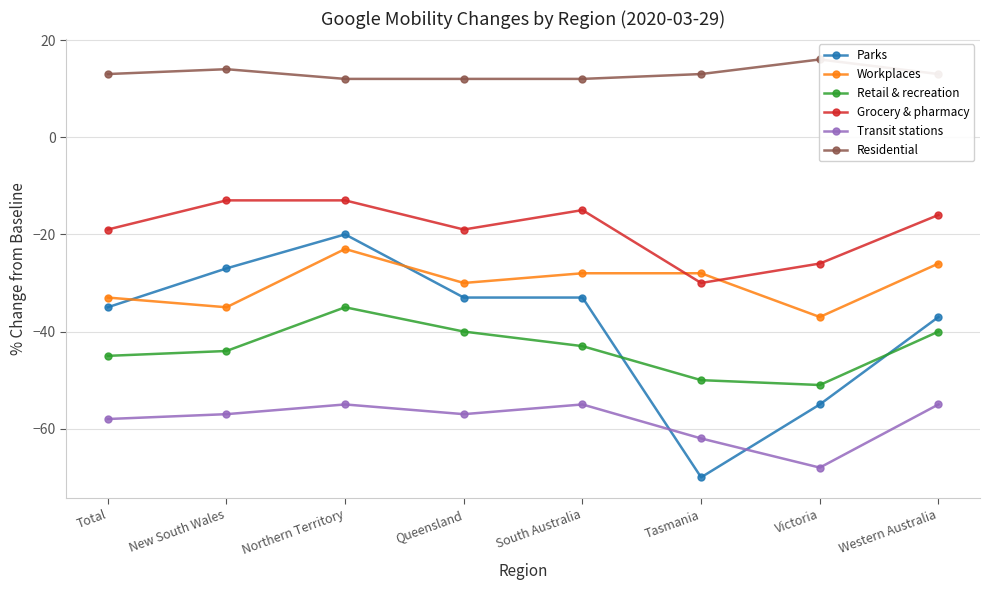

What position from the right is New South Wales?

7